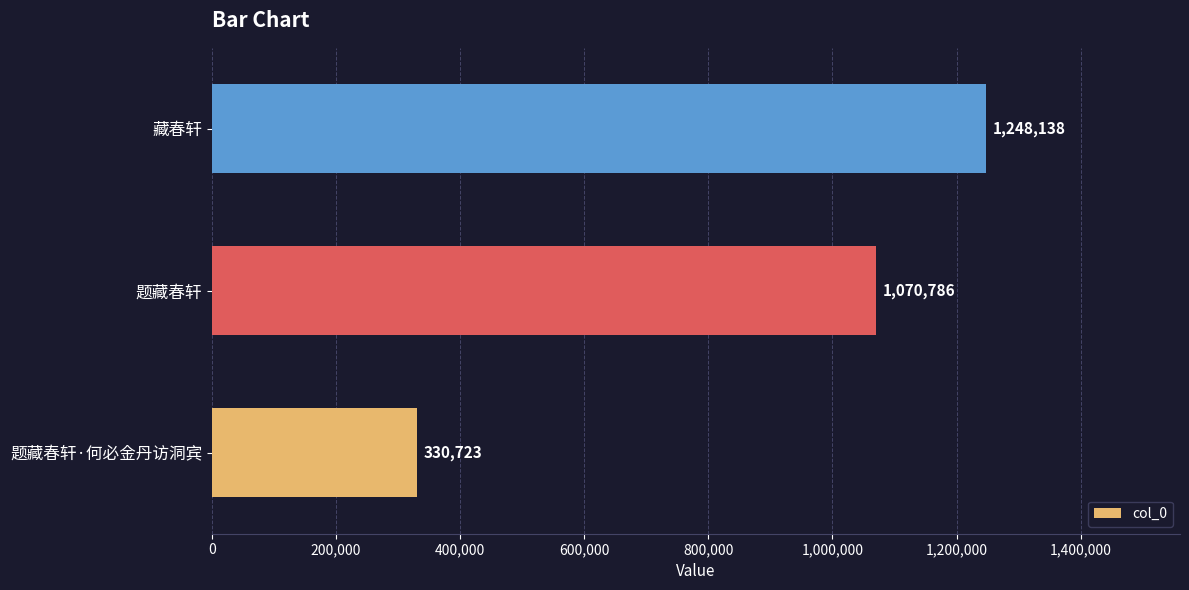

What is the change in value from 题藏春轩 to 藏春轩?

+177352